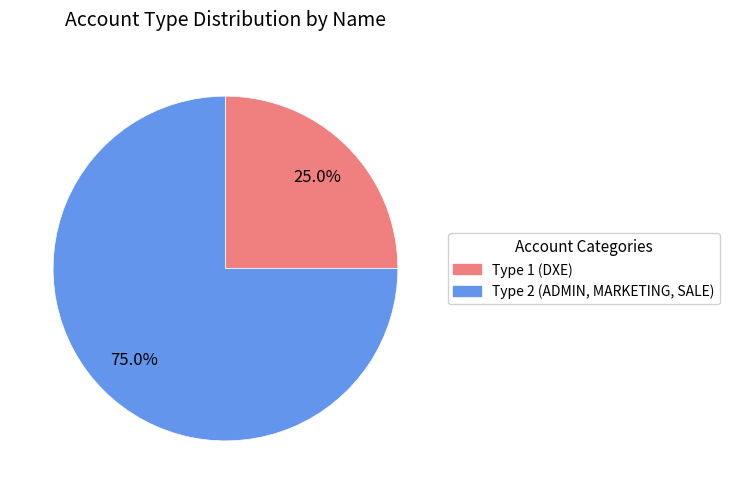

To the nearest percent, what is the average slice percentage?

50%